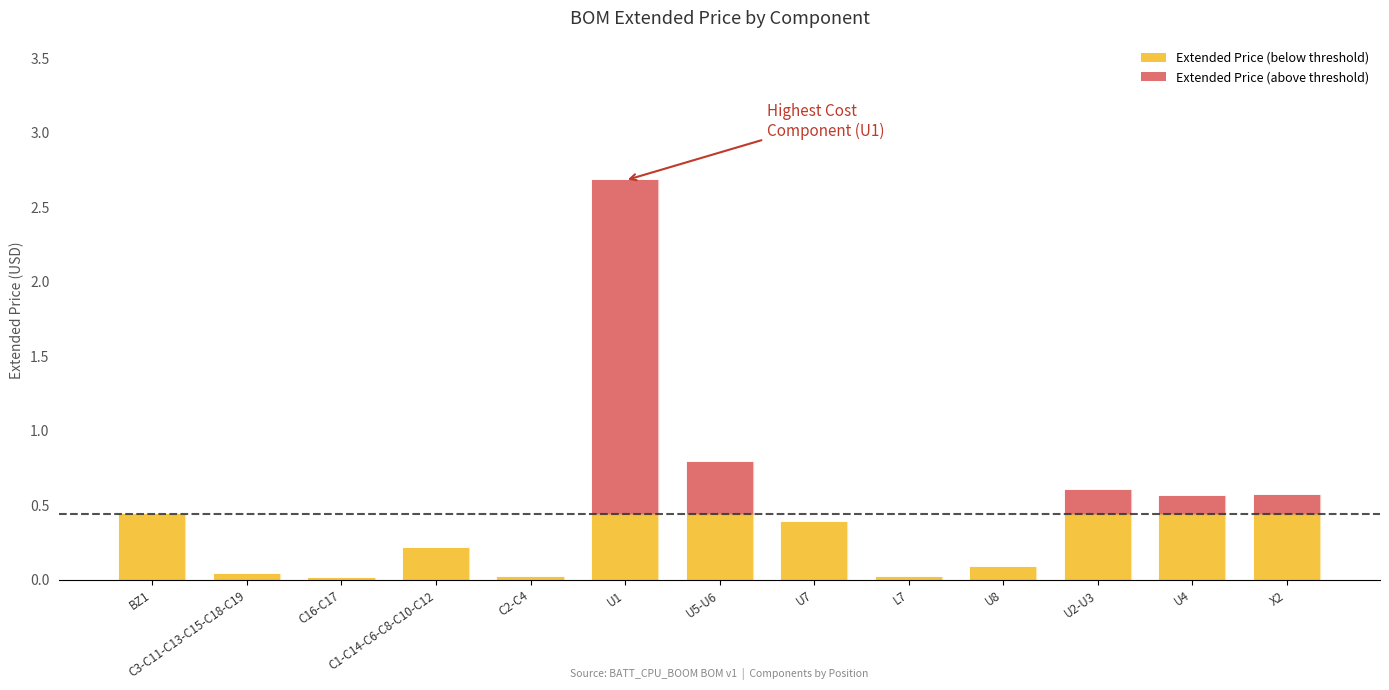

At which category is the sum across all series the highest?

U1